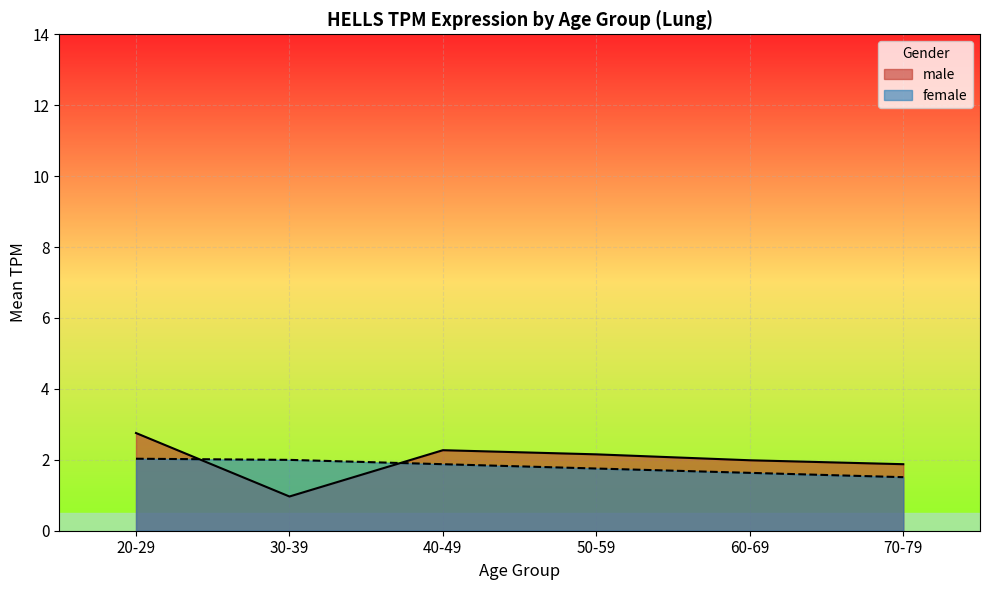

What is the lowest value of the male series?

1.0